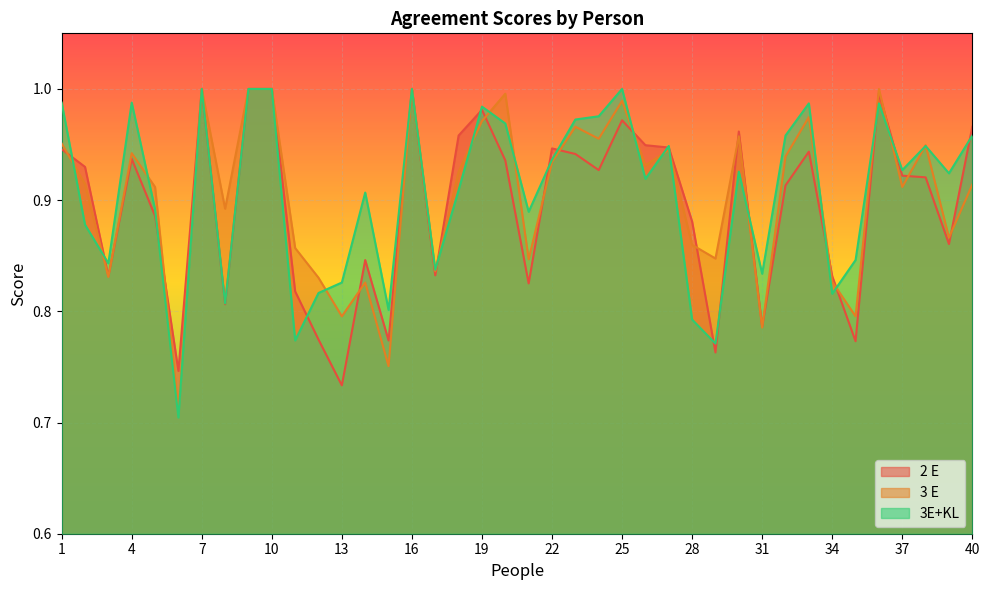

At how many categories does at least one series exceed 0?

40